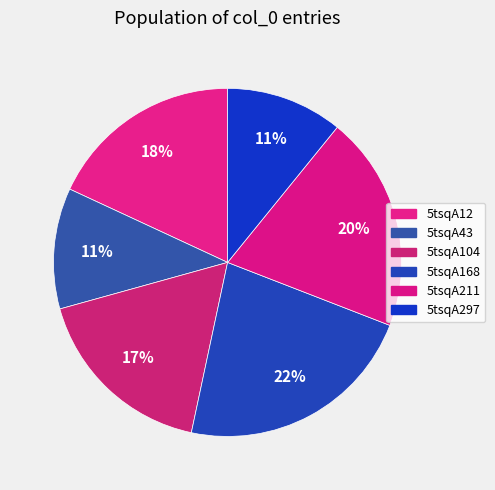

Does 5tsqA211 represent more than half of the total?

No